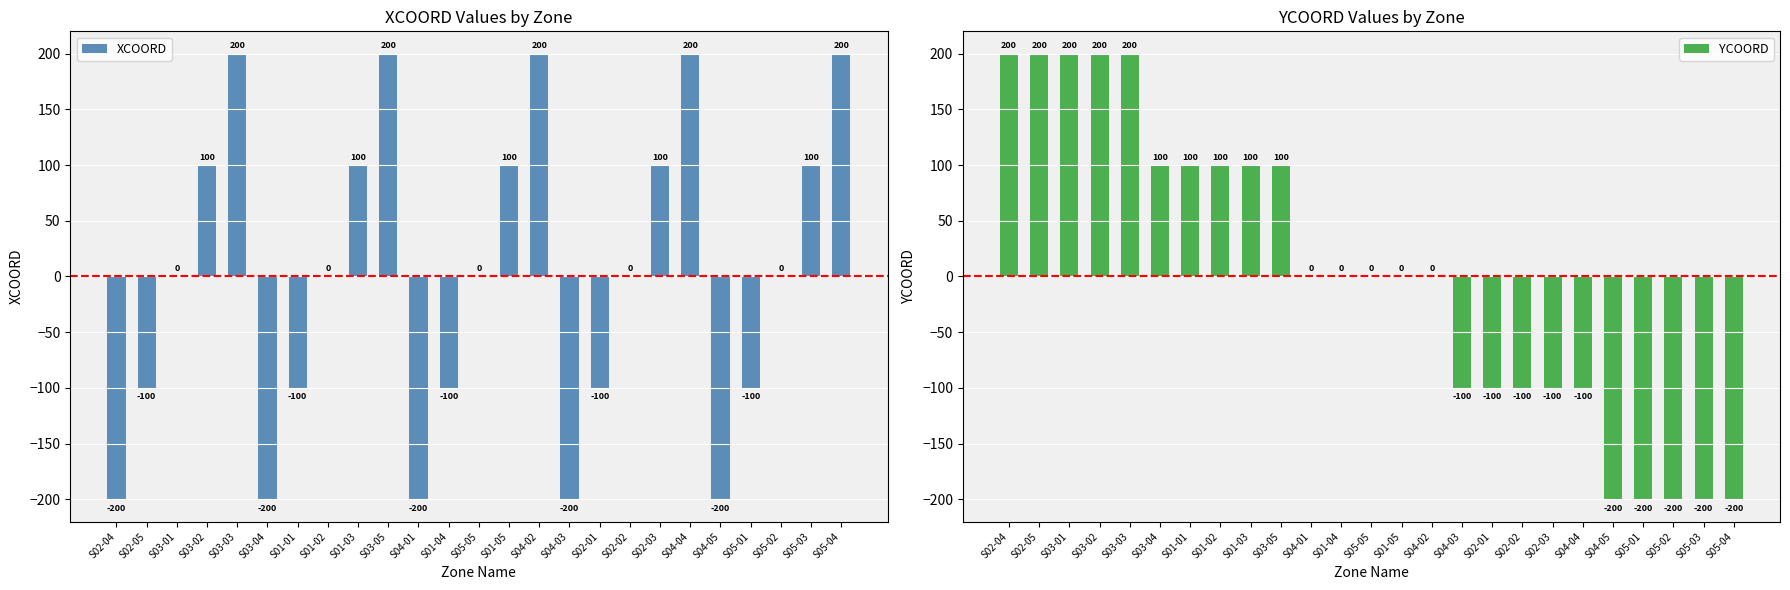

Is the value of YCOORD at S01-04 greater than the value of XCOORD at S05-03?

No